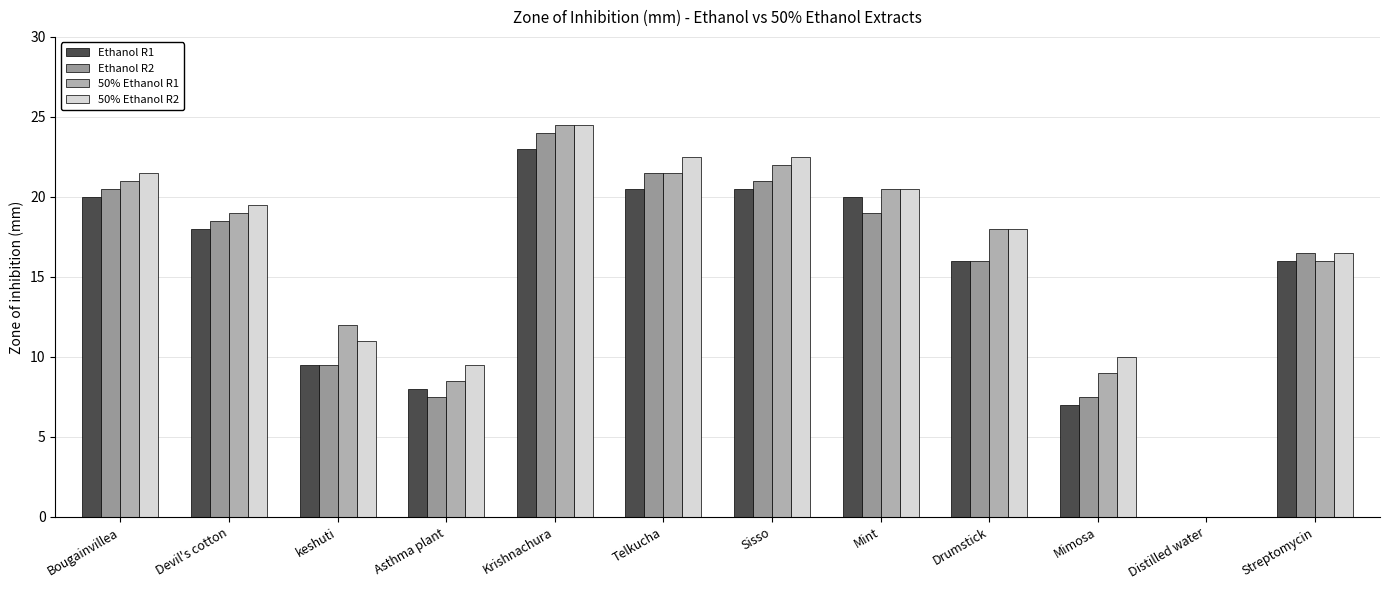

What is the total value across all series at Telkucha?

86.0